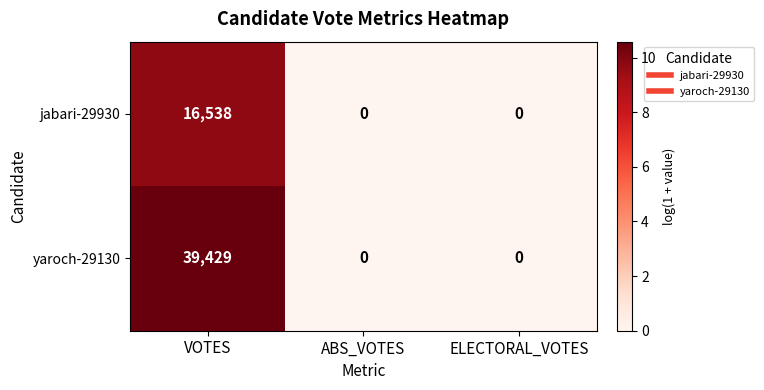

What is the difference between the maximum and second lowest values in the yaroch-29130 series?

39429